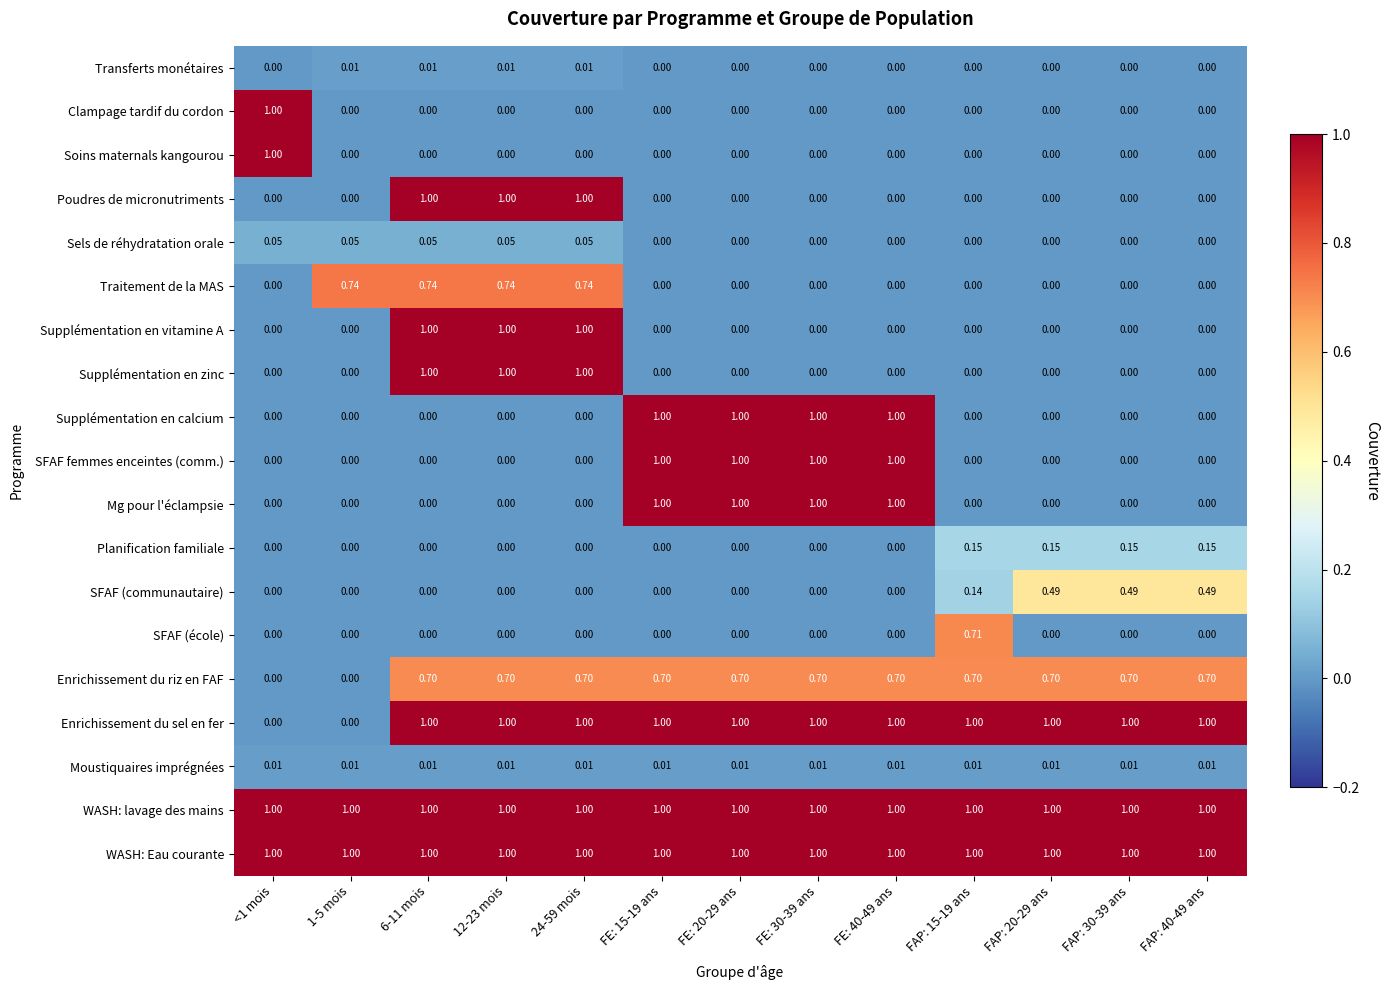

Between FAP: 15-19 ans and FE: 40-49 ans, which is larger?

FAP: 15-19 ans